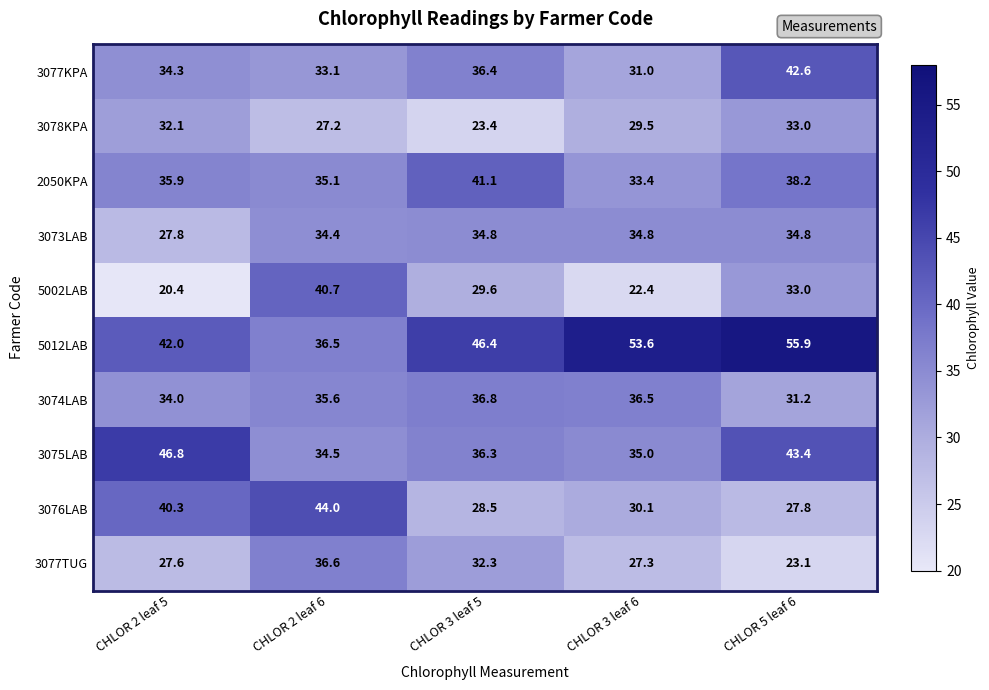

Which series has the largest total across all categories?

5012LAB